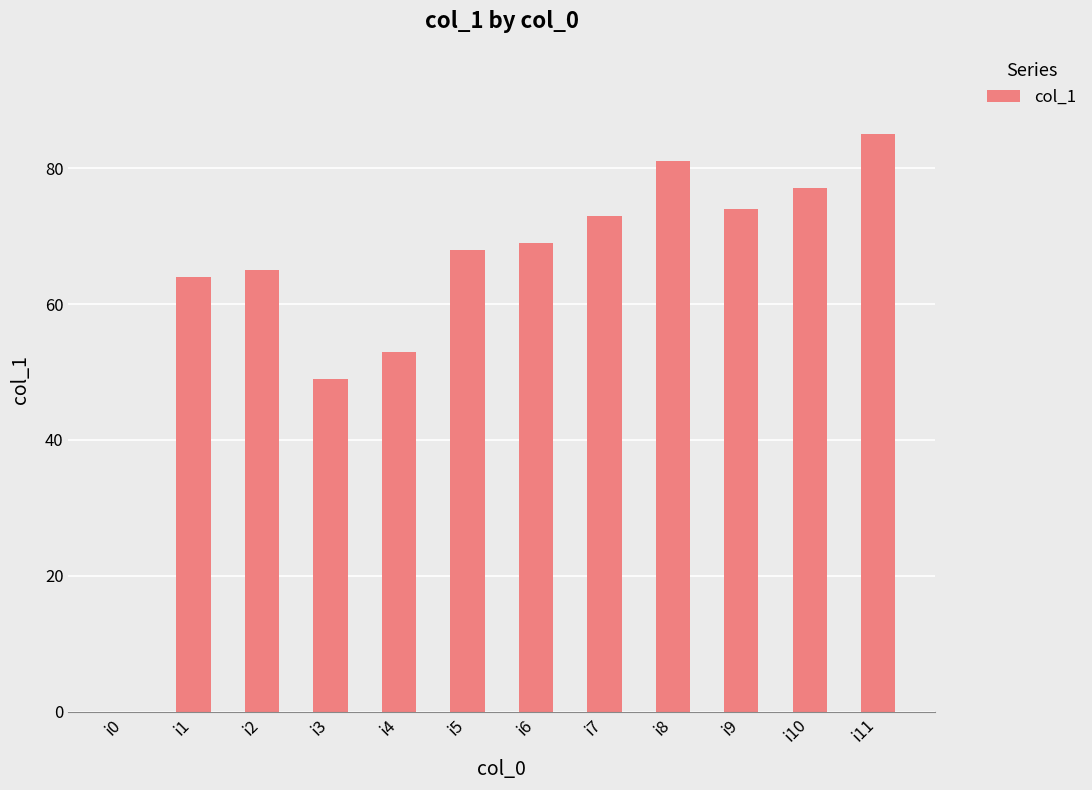

At which label is the value closest to 42?

i3